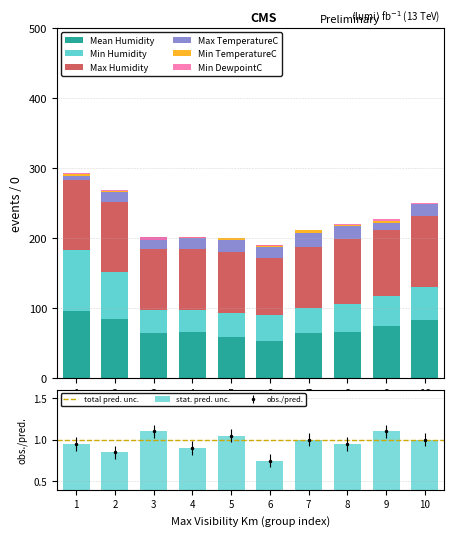

Reading left to right, extract all data points from this chart.

Mean Humidity: 96	85	64	66	59	54	64	66	75	83
Min Humidity: 87	67	33	31	34	36	37	40	43	48
Max Humidity: 100	100	87	87	87	81	87	93	93	100
Max TemperatureC: 5	14	17	16	17	16	19	18	10	17
Min TemperatureC: 3	1	0	1	3	3	4	2	4	1
Min DewpointC: 2	1	-3	-1	0	-1	1	1	2	1